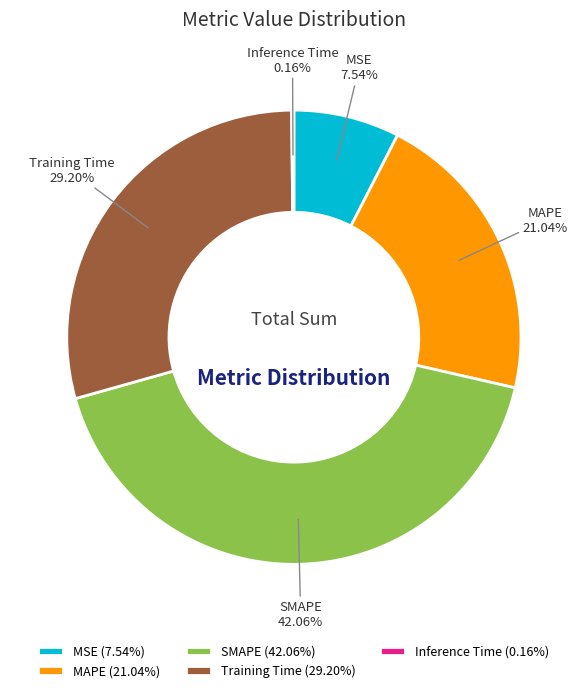

Does MAPE account for over 50% of the chart?

No